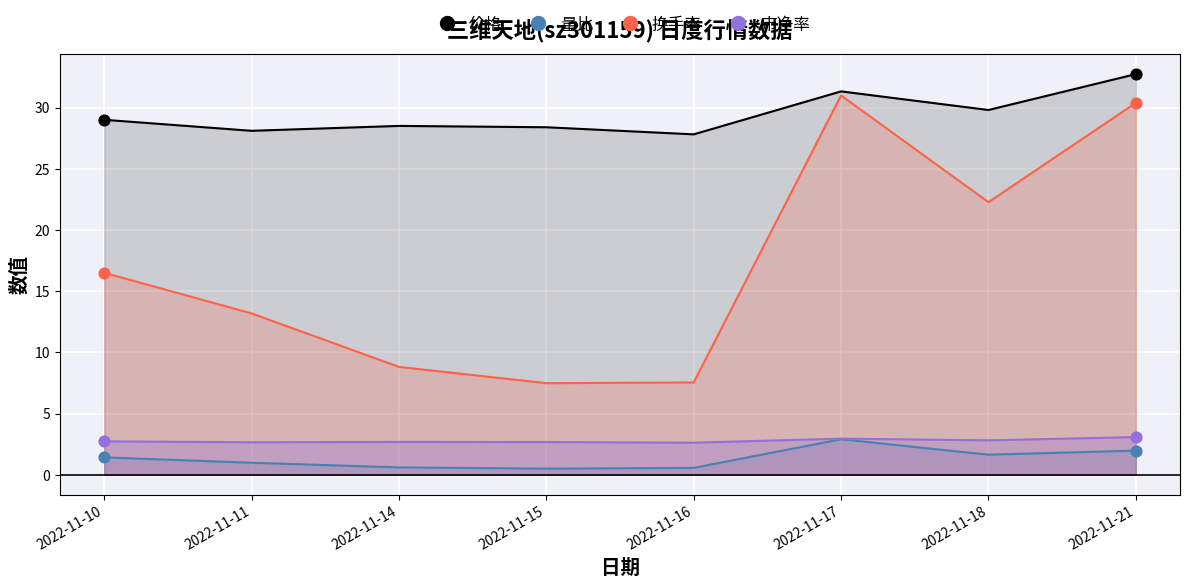

Which series contains the highest Y value?

价格